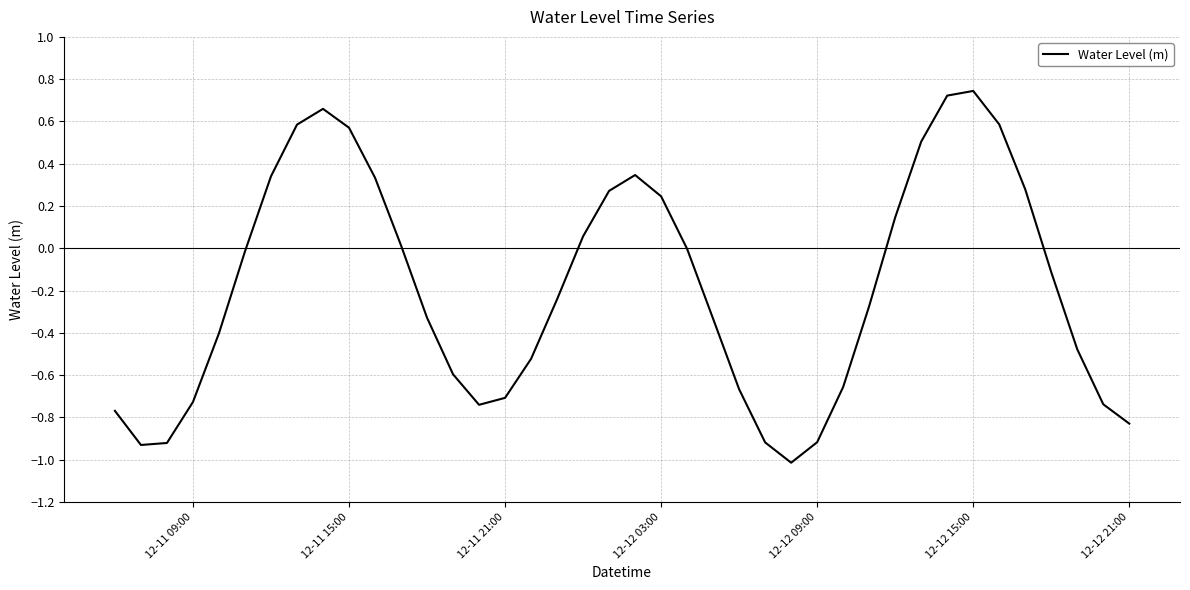

What is the difference between the maximum and minimum values?

1.8